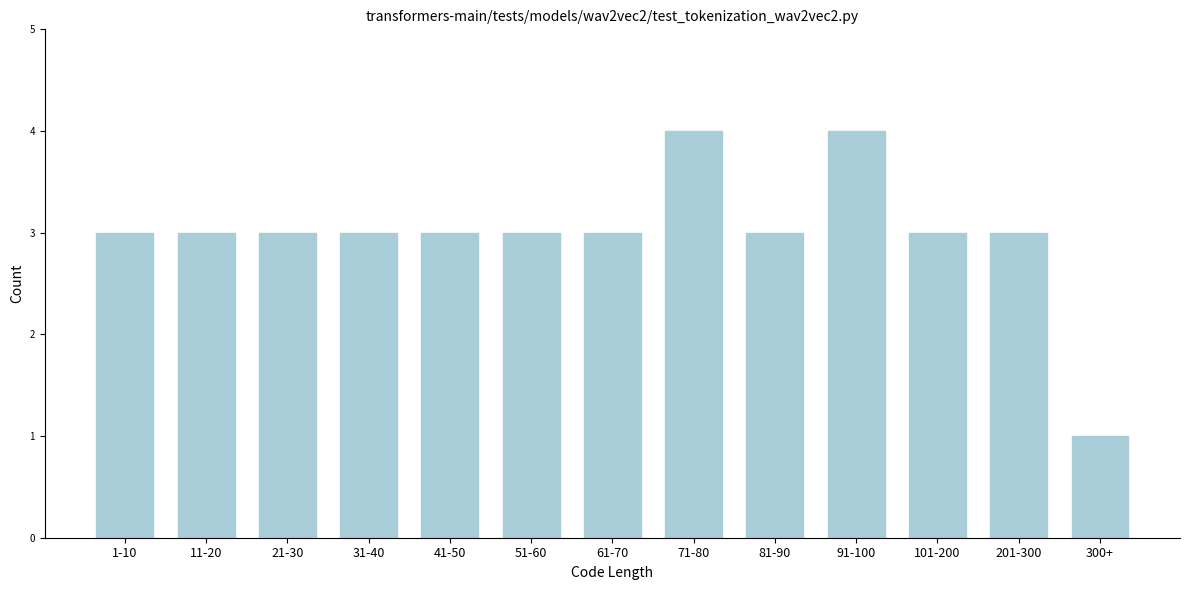

Reading left to right, list all the values displayed in this chart.

1-10=3	11-20=3	21-30=3	31-40=3	41-50=3	51-60=3	61-70=3	71-80=4	81-90=3	91-100=4	101-200=3	201-300=3	300+=1